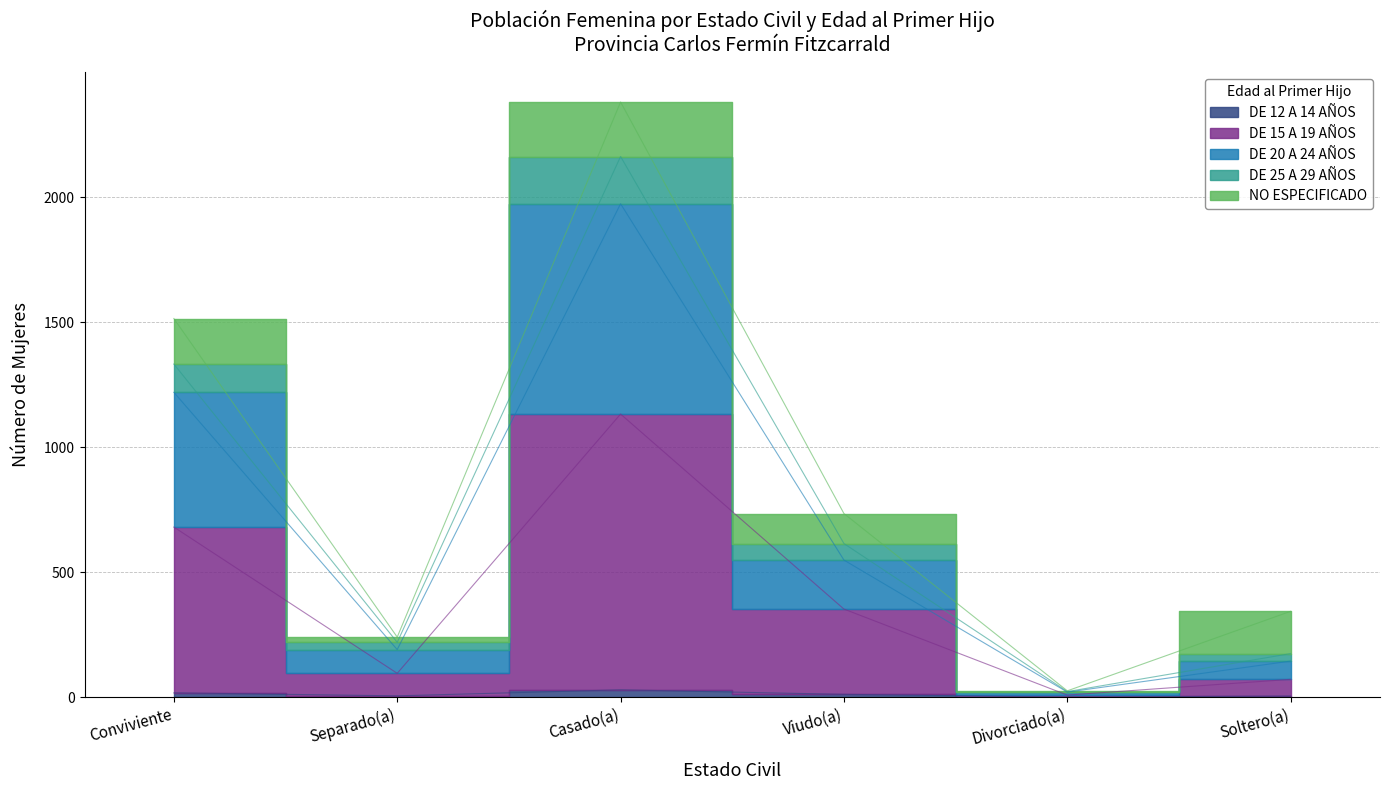

How many interior local peaks does the DE 15 A 19 AÑOS series have?

1